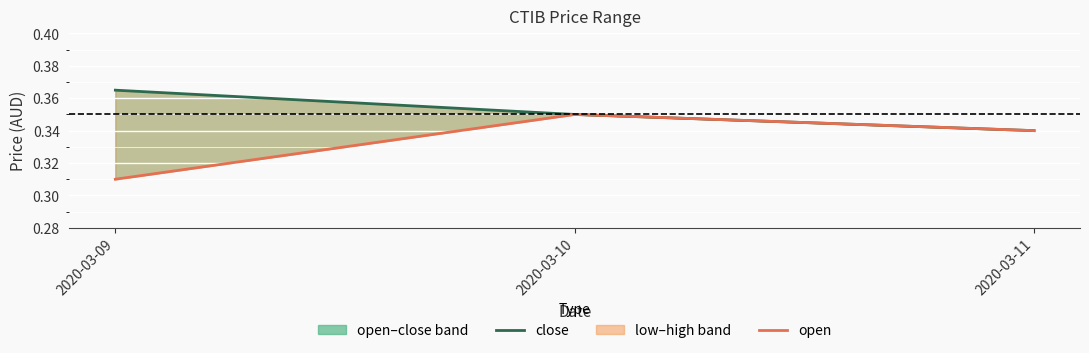

What is the highest value of the open series?

0.3